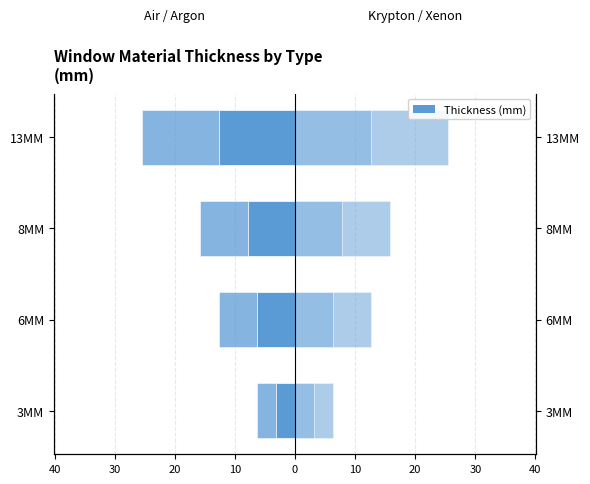

Reading left to right, what are all the values shown in this chart?

Air: -3.2	-6.3	-7.9	-12.7
Argon: -3.2	-6.3	-7.9	-12.7
Krypton: 3.2	6.3	7.9	12.7
Xenon: 3.2	6.3	7.9	12.7